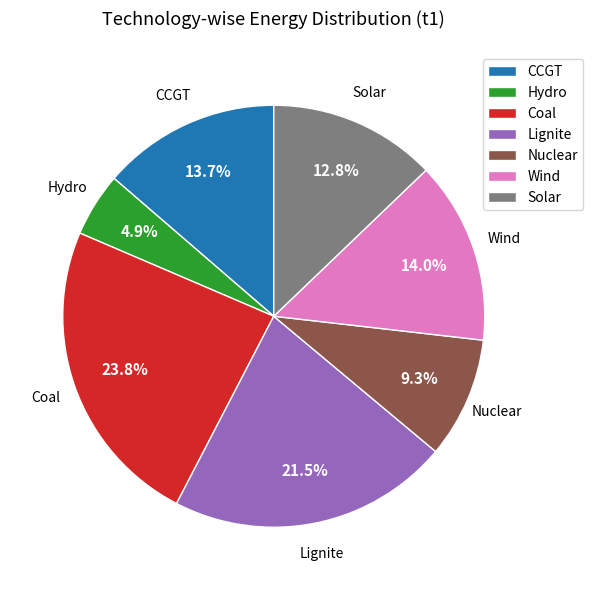

Which has a higher value, Lignite or CCGT?

Lignite